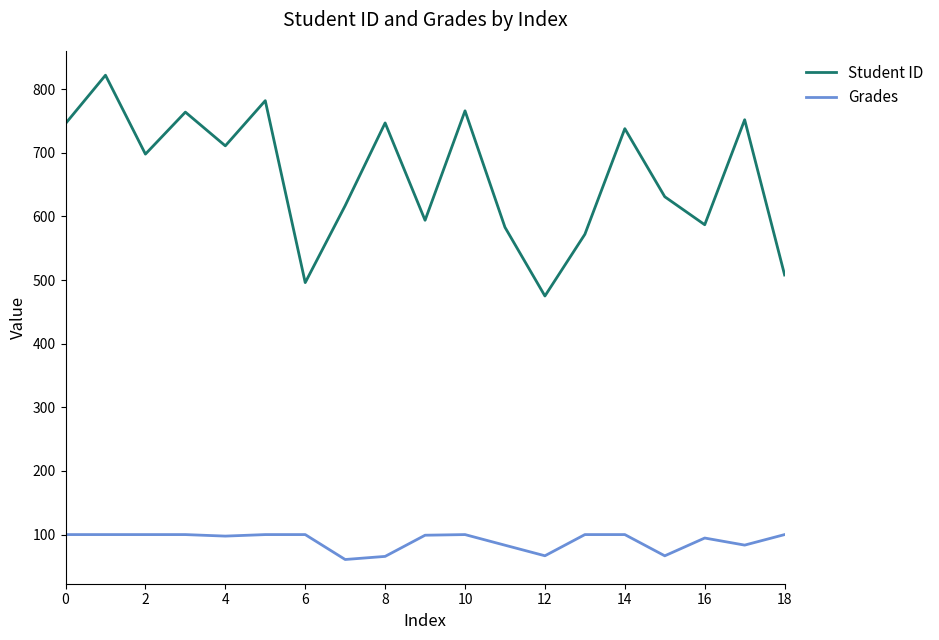

True or false: Grades and Student ID intersect in this chart.

False